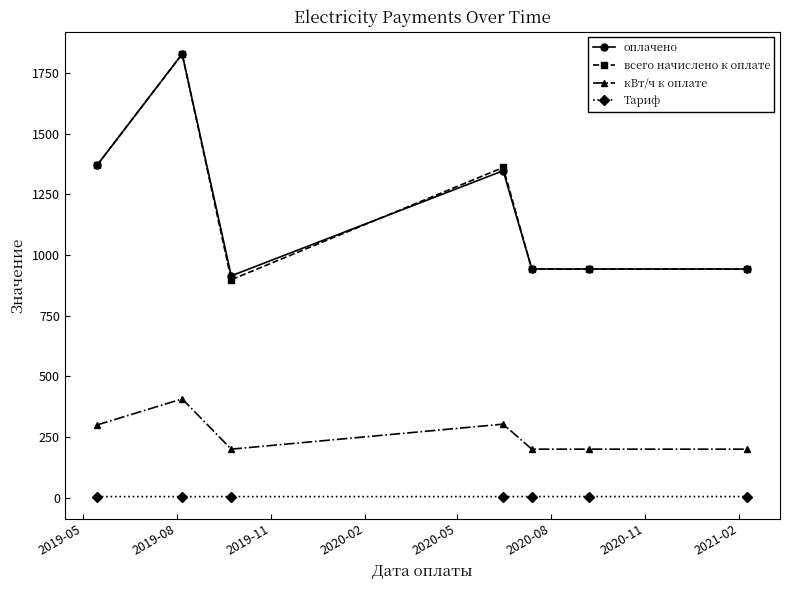

What is the value of the всего начислено к оплате point at the 6th from the left?

942.0